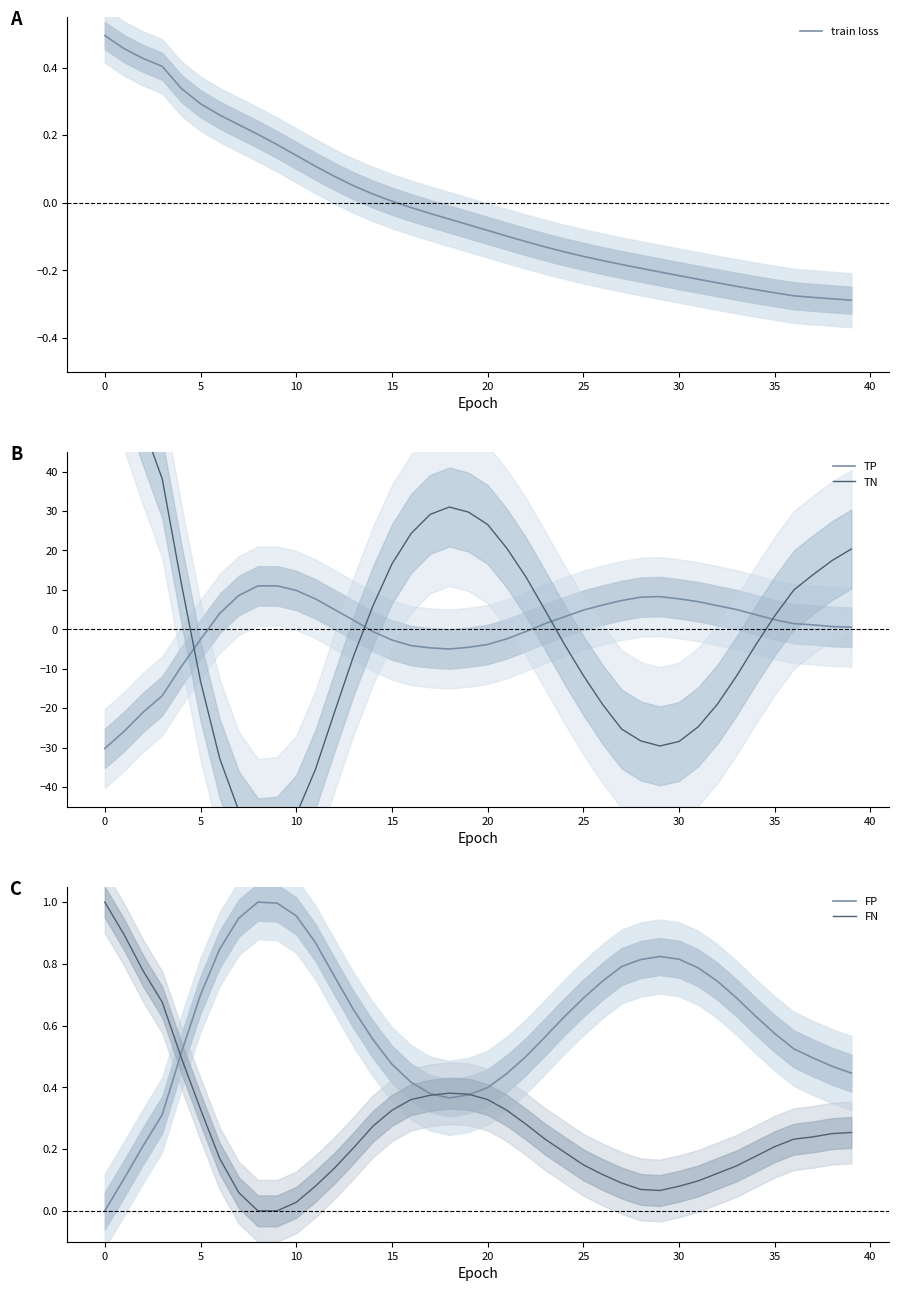

Which series has the largest total across all categories?

FP